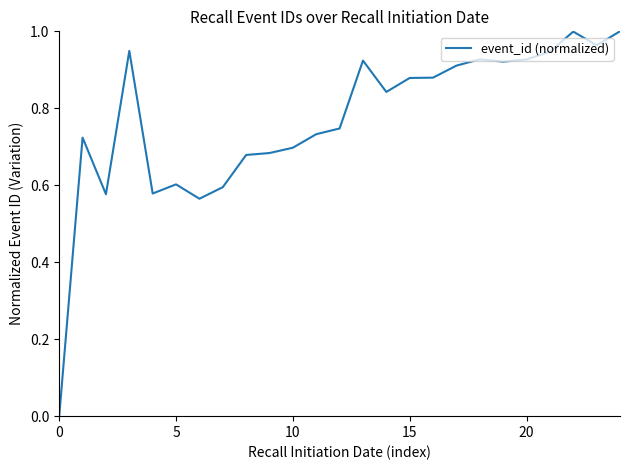

How many lines are shown in the chart?

1